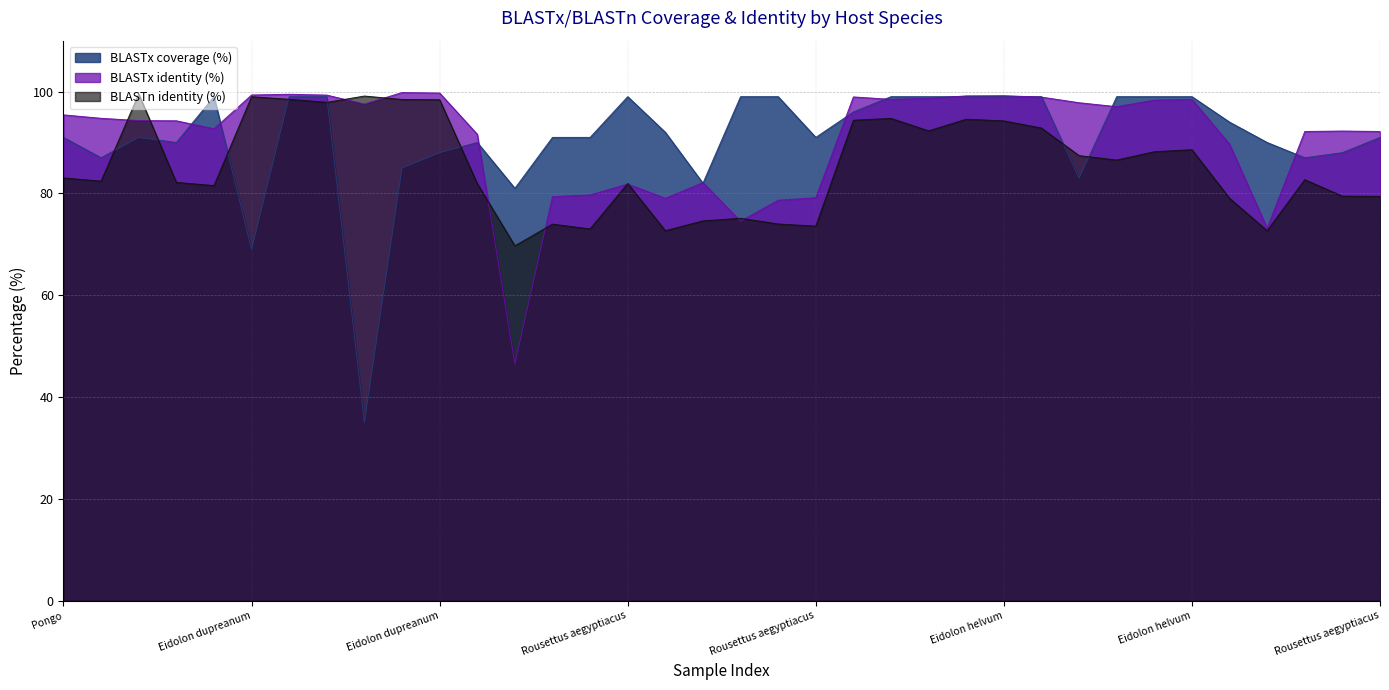

What is the label of the 24th point from the left?

Eidolon helvum